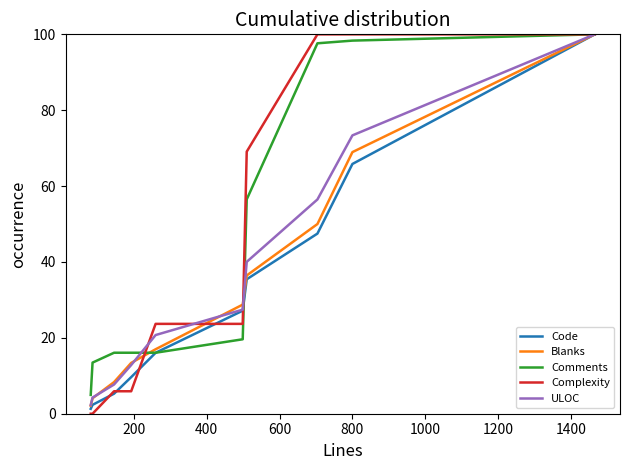

What is the lowest value of the Blanks series?

2.1